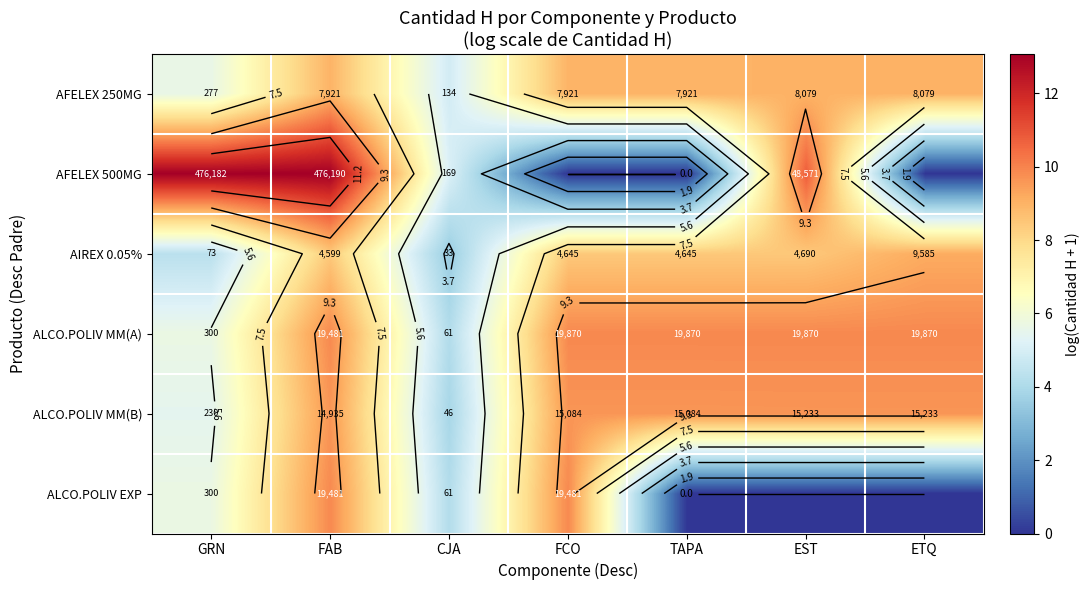

At which category does the chart reach its peak across all series?

FAB